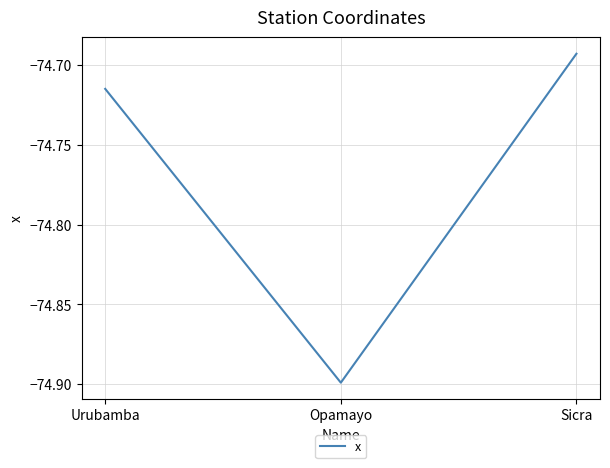

Count the number of data series in this chart.

1